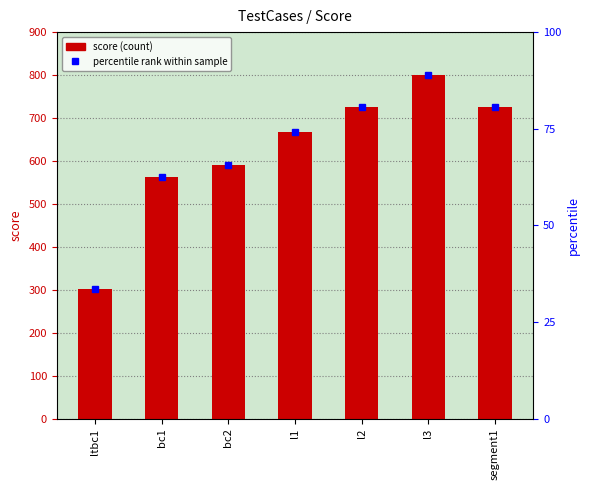

At which category does the chart reach its peak across all series?

l3